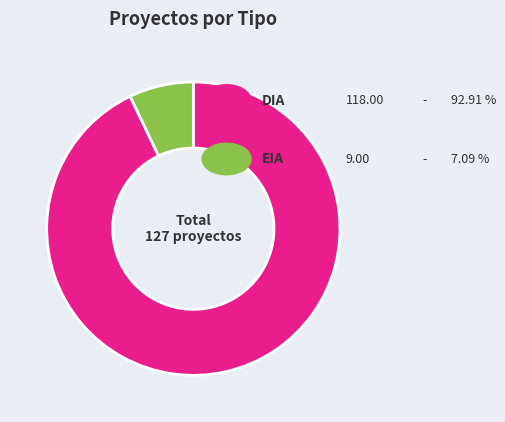

Is there any slice that represents more than half of the pie?

Yes